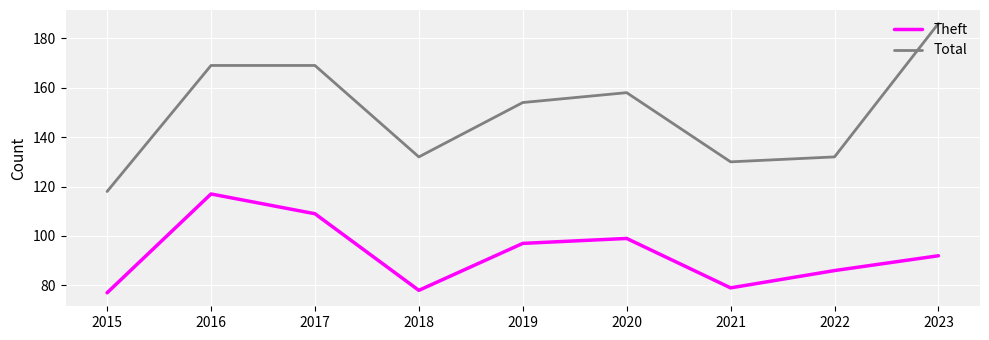

Rank the series by their maximum value, from lowest to highest.

Theft, Total